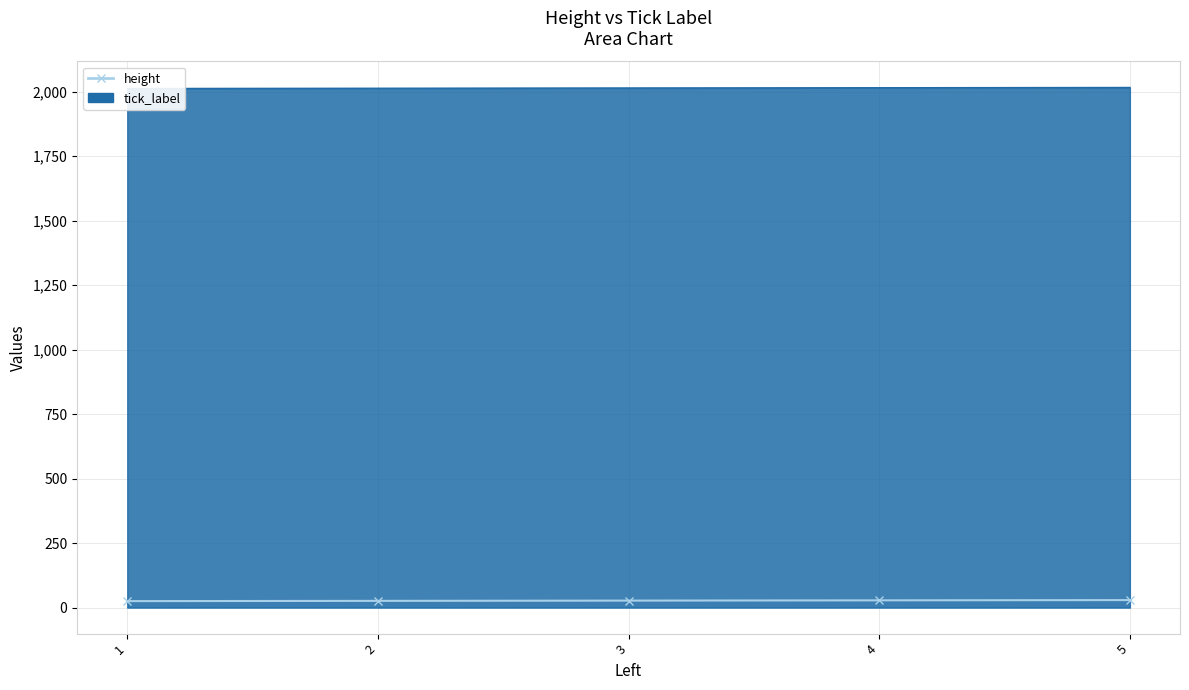

True or false: tick_label has a value of 1149 at 3.

False